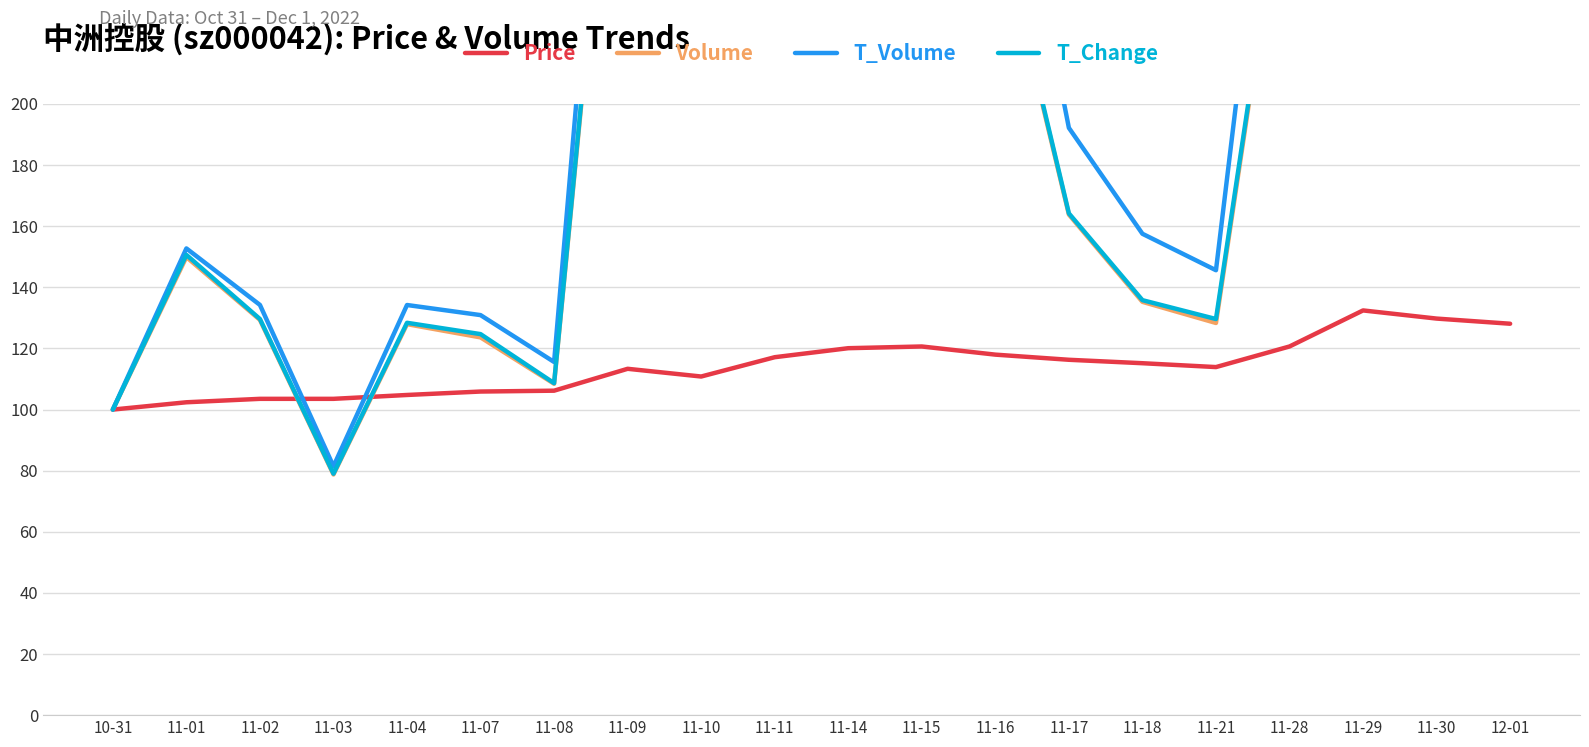

Where is the first local maximum for T_Change?

11-01